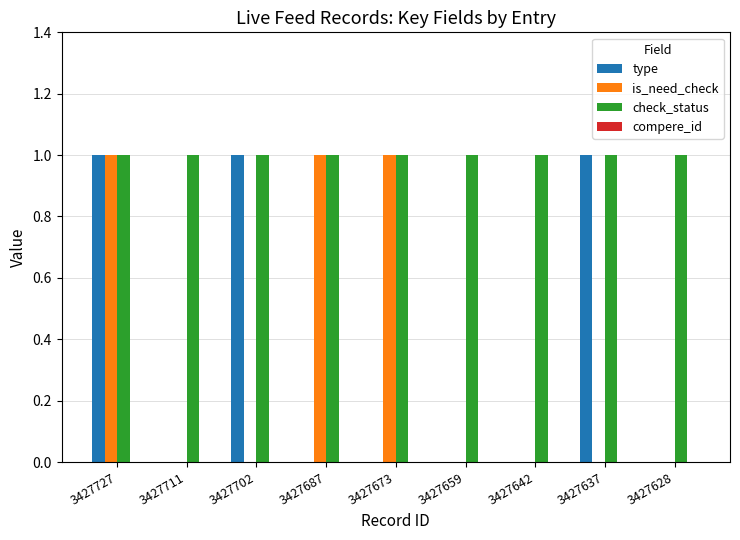

Are the bars grouped side by side (vs. stacked)?

Yes